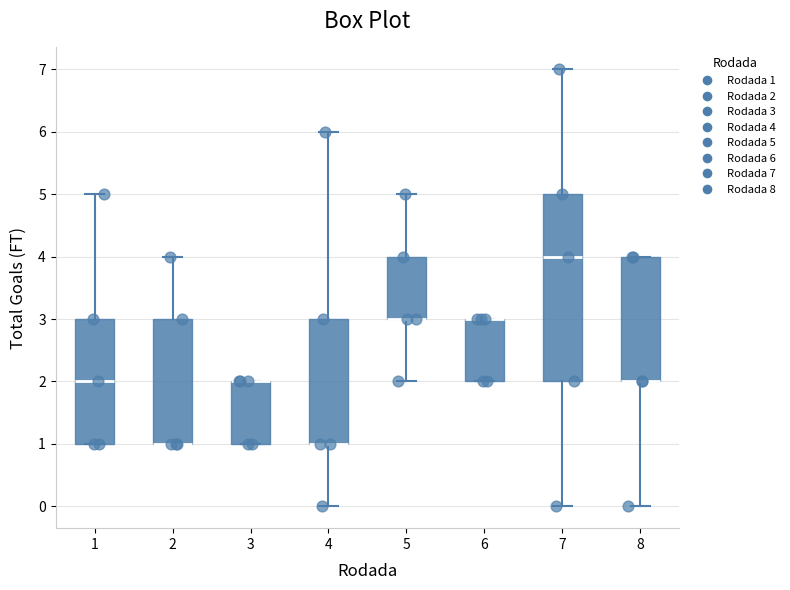

Reading left to right, read every box against the y-axis: the position of its median line, the range the box covers, and the ends of its whiskers. The values are not printed on the chart, so give them approximately, as read against the axis.

1: median 2, box 1 to 3, whiskers 1 to 5
2: median 1 (drawn on the box's lower edge), box 1 to 3, whiskers 1 to 4
3: median 2 (drawn on the box's upper edge), box 1 to 2, whiskers 1 to 2
4: median 1 (drawn on the box's lower edge), box 1 to 3, whiskers 0 to 6
5: median 3 (drawn on the box's lower edge), box 3 to 4, whiskers 2 to 5
6: median 3 (drawn on the box's upper edge), box 2 to 3, whiskers 2 to 3
7: median 4, box 2 to 5, whiskers 0 to 7
8: median 2 (drawn on the box's lower edge), box 2 to 4, whiskers 0 to 4